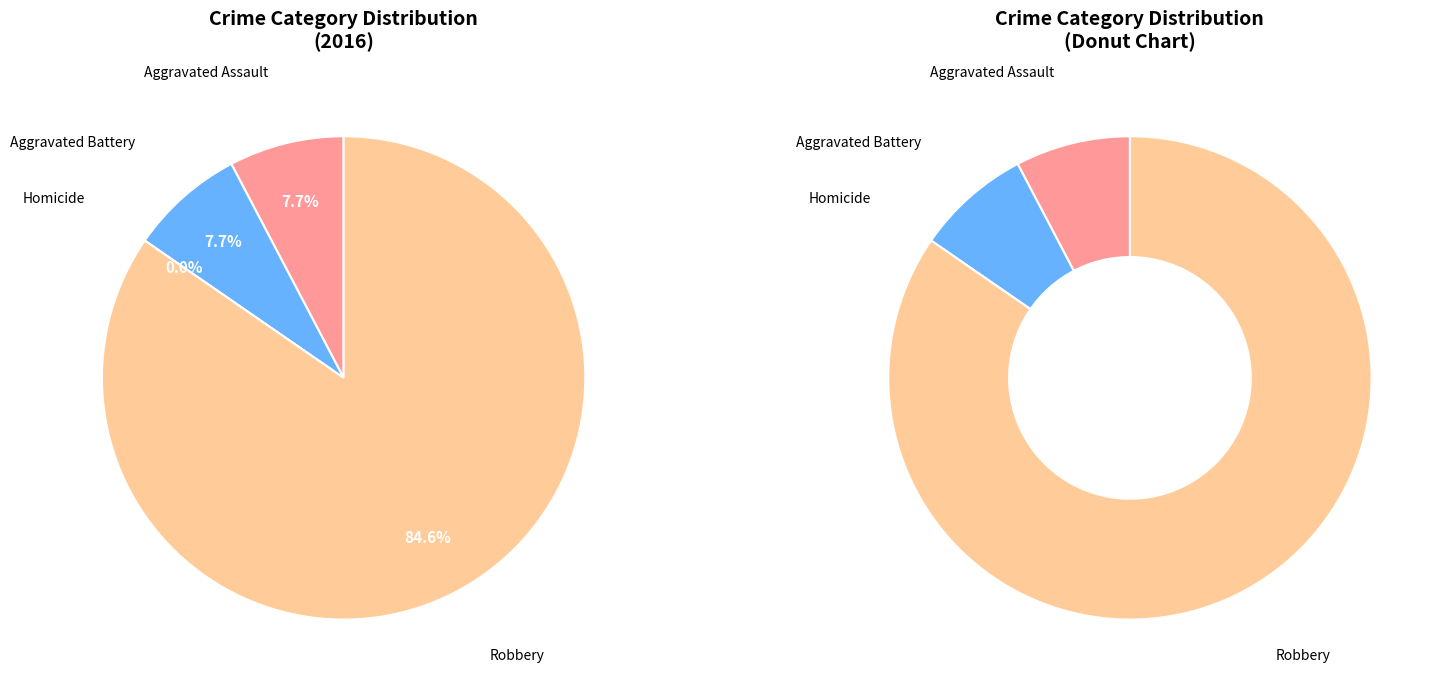

To the nearest percent, what is the average slice percentage?

25%